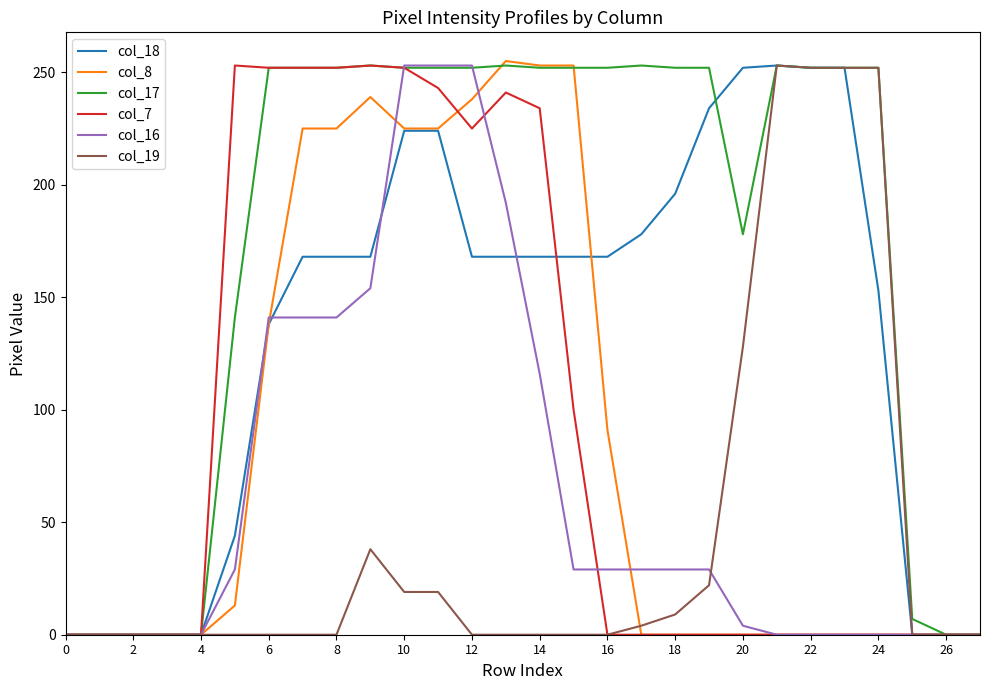

What is the greatest value displayed?

255